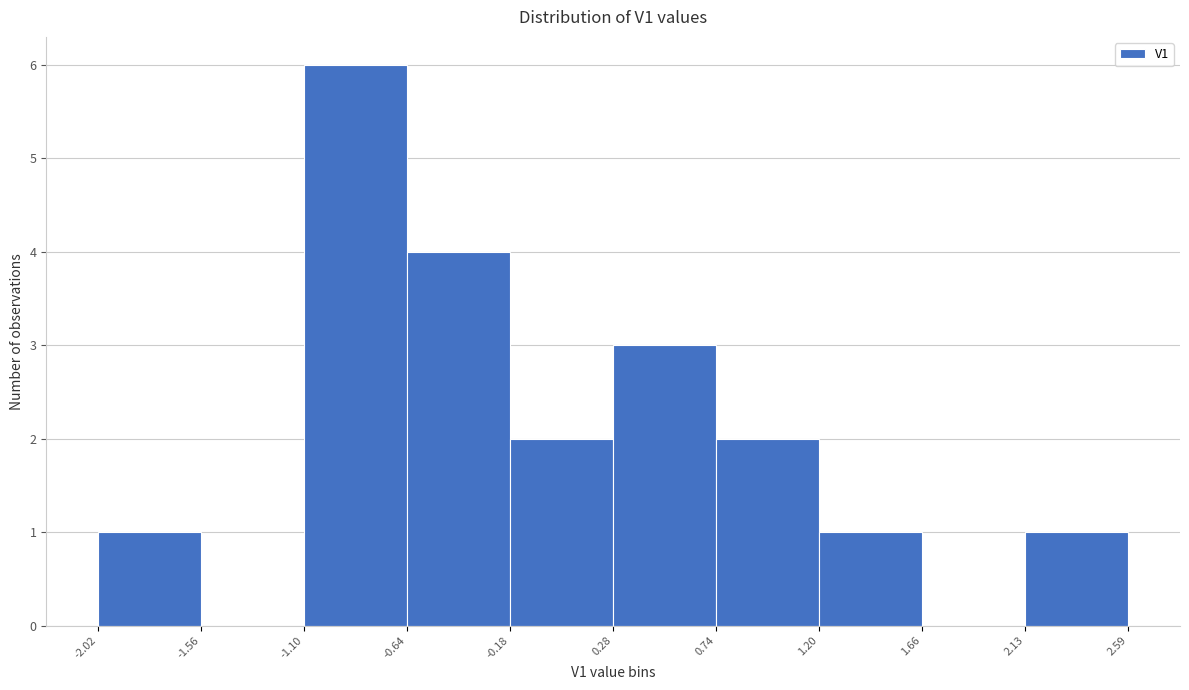

Which range on the x-axis has the tallest bar?

-1.10 to -0.64